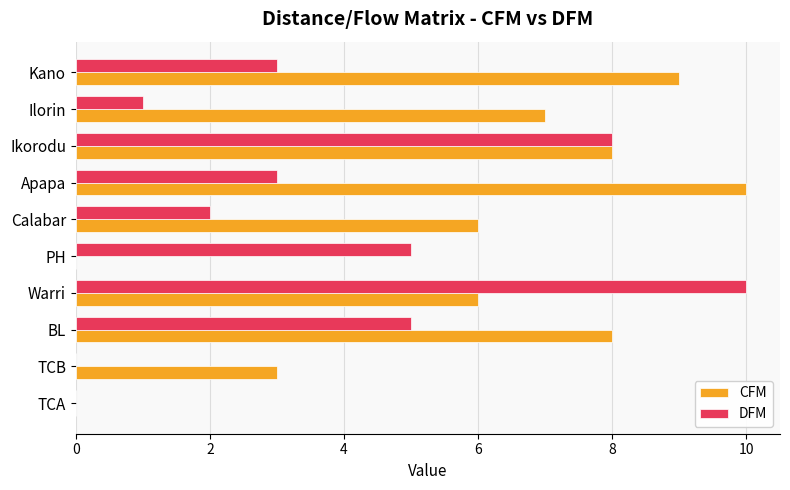

How many categories are shown in the chart?

10